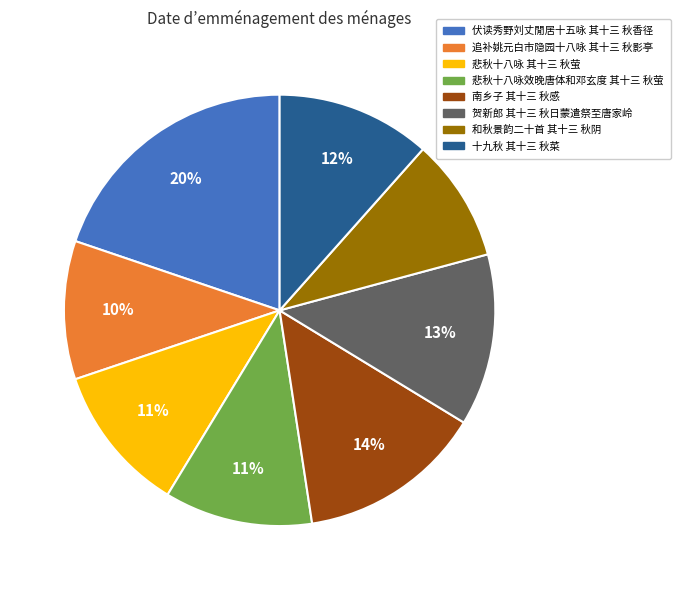

To the nearest percent, what is the difference between the largest and smallest slice percentages?

11%